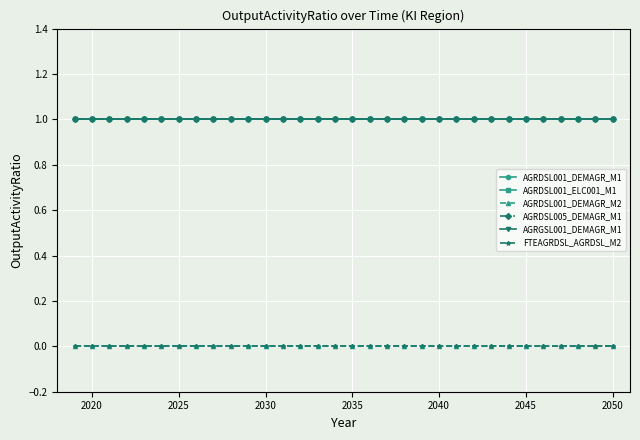

True or false: AGRDSL001_DEMAGR_M2 has more than 0 points higher than both neighbors.

False